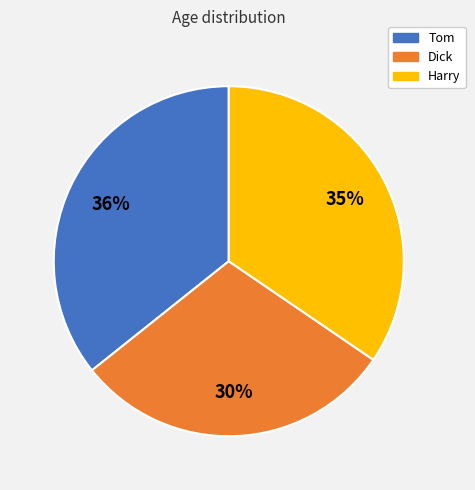

Do Dick and Tom together represent more than half of the pie?

Yes